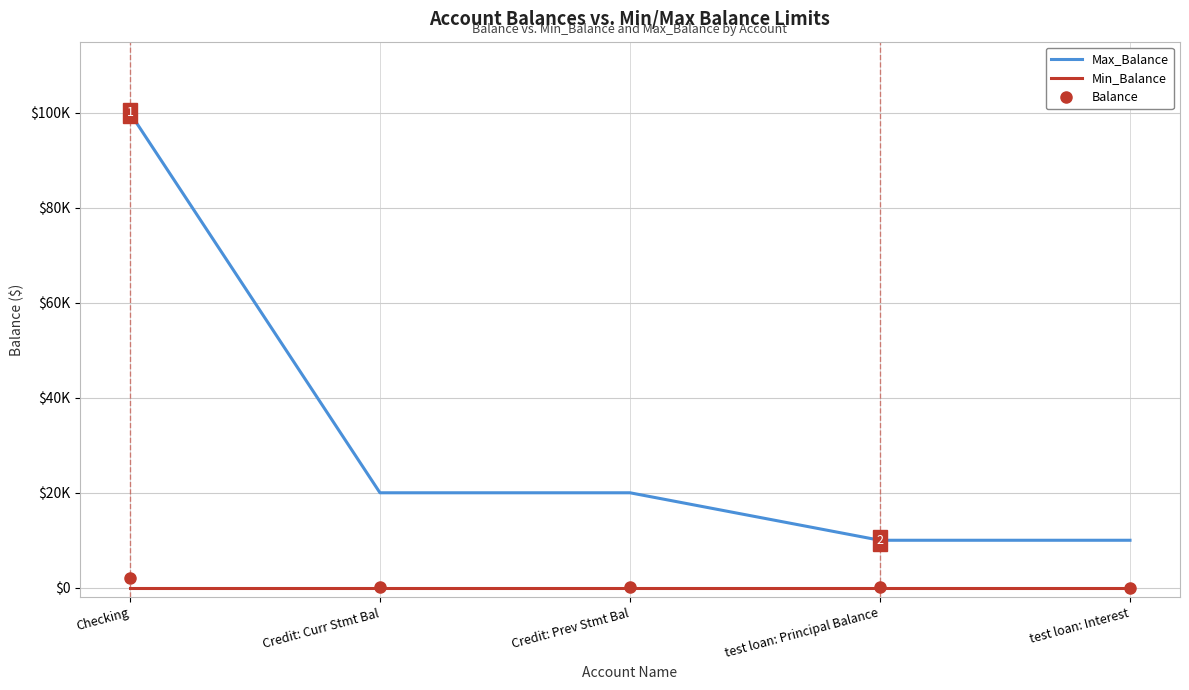

What is the label of the 4th point from the left?

test loan: Principal Balance